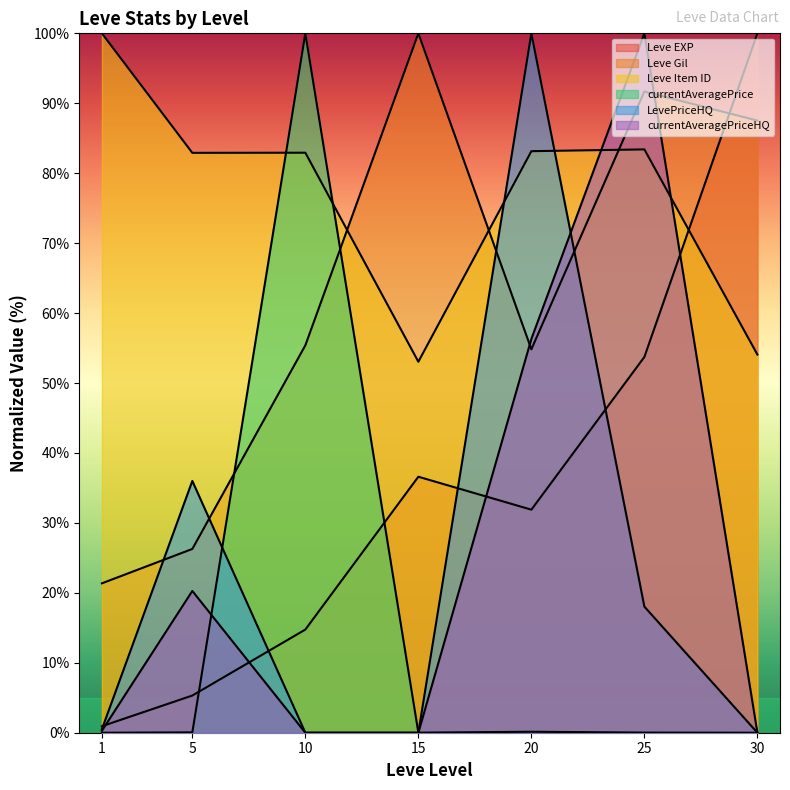

True or false: LevePriceHQ has a value of 0.8 at 1.

False